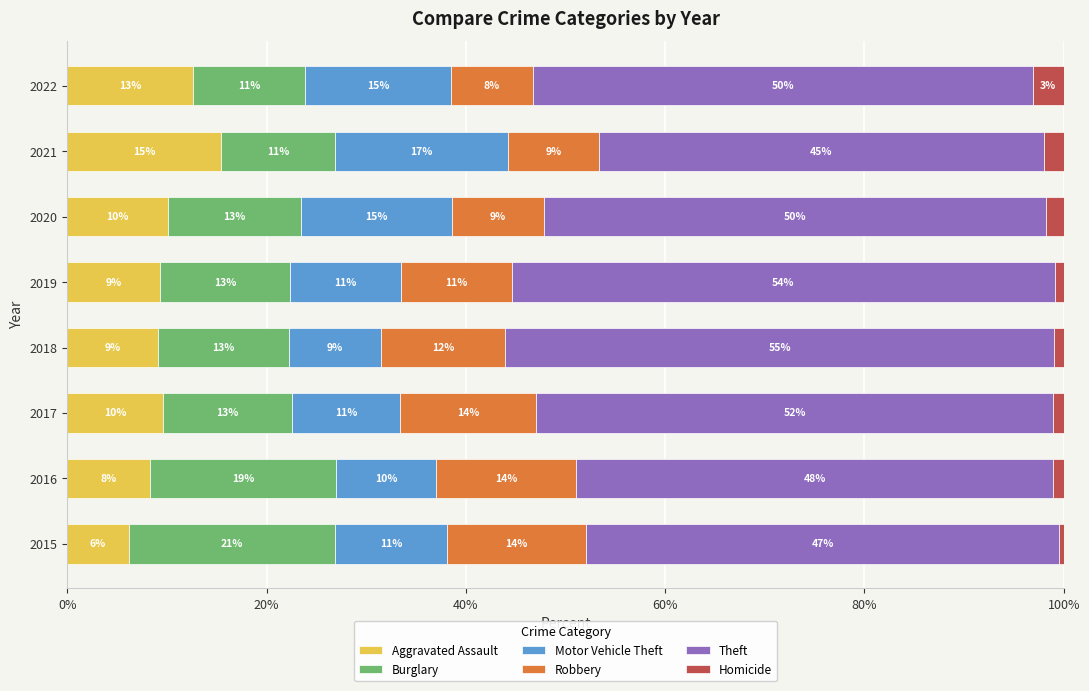

Reading left to right, list all the values displayed in this chart.

Aggravated Assault: 6.2	8.3	9.6	9.1	9.3	10.1	15.4	12.6
Burglary: 20.7	18.6	13.0	13.1	13.0	13.3	11.5	11.3
Motor Vehicle Theft: 11.2	10.0	10.9	9.3	11.1	15.2	17.3	14.6
Robbery: 14.0	14.1	13.6	12.4	11.2	9.2	9.1	8.3
Theft: 47.4	47.9	51.9	55.1	54.5	50.4	44.7	50.1
Homicide: 0.5	1.0	1.0	0.9	0.9	1.8	2.0	3.1